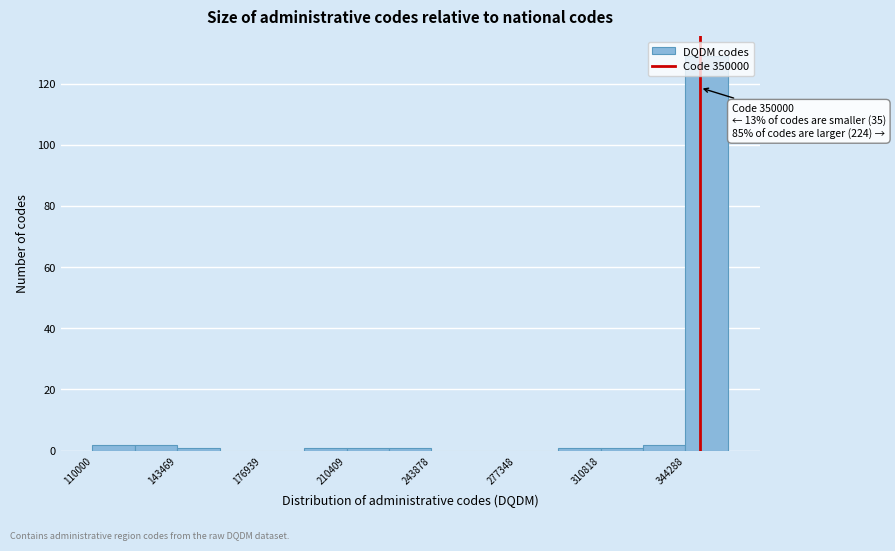

Read against the x-axis, roughly where is the centre of the tallest bar?

355000